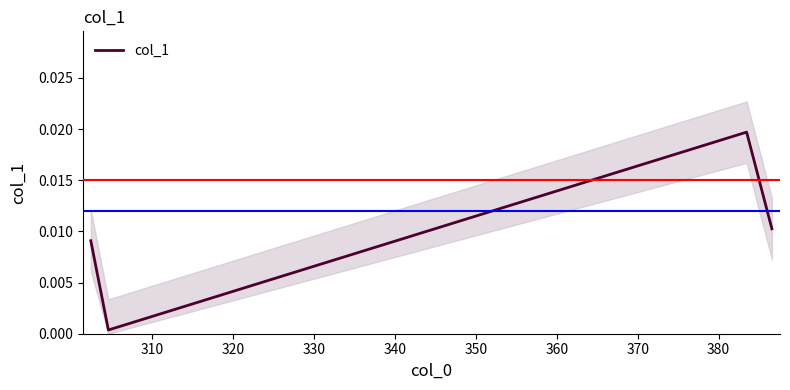

How many interior local valleys does the col_1 series have?

1